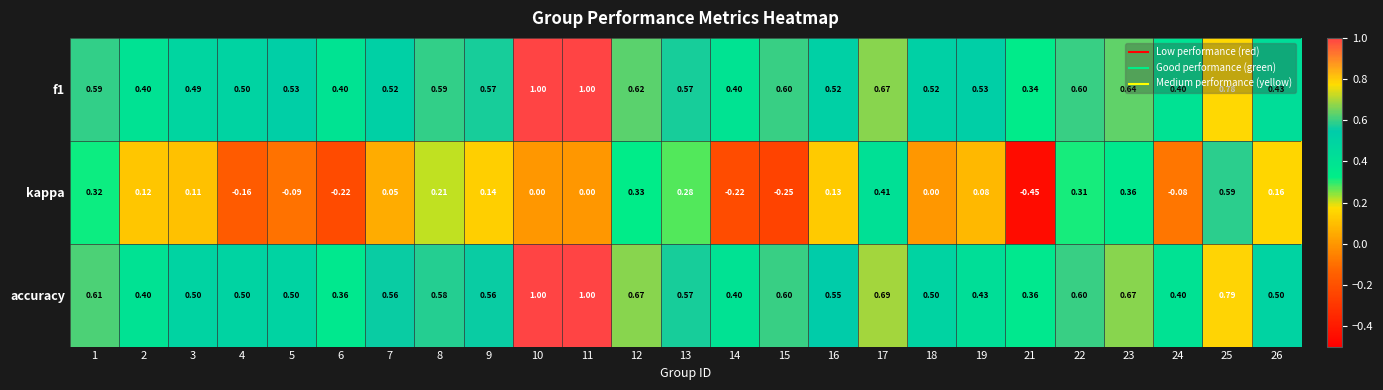

Is the value of kappa at 13 greater than the value of f1 at 7?

No